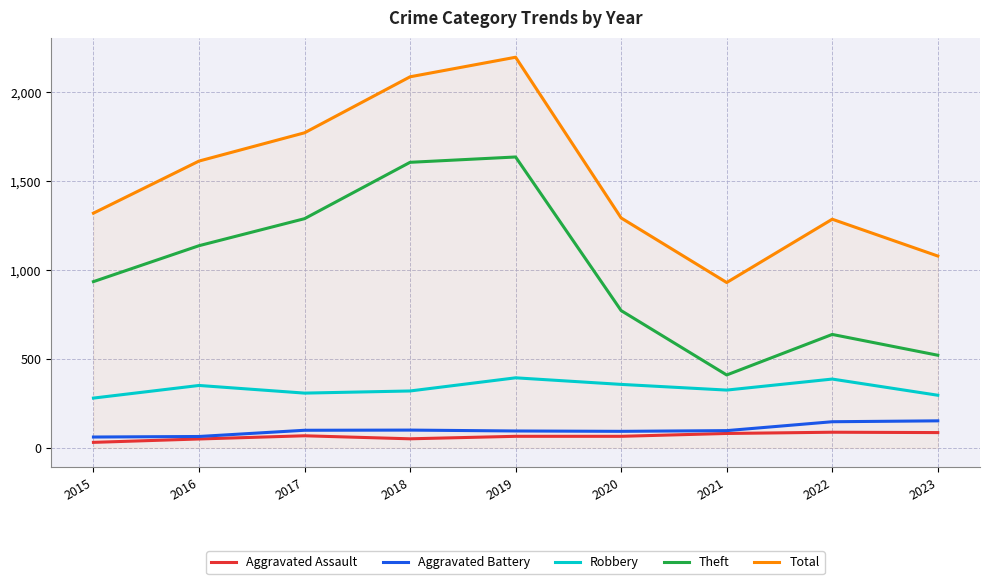

What is the spread (max minus min) of values at 2023?

993